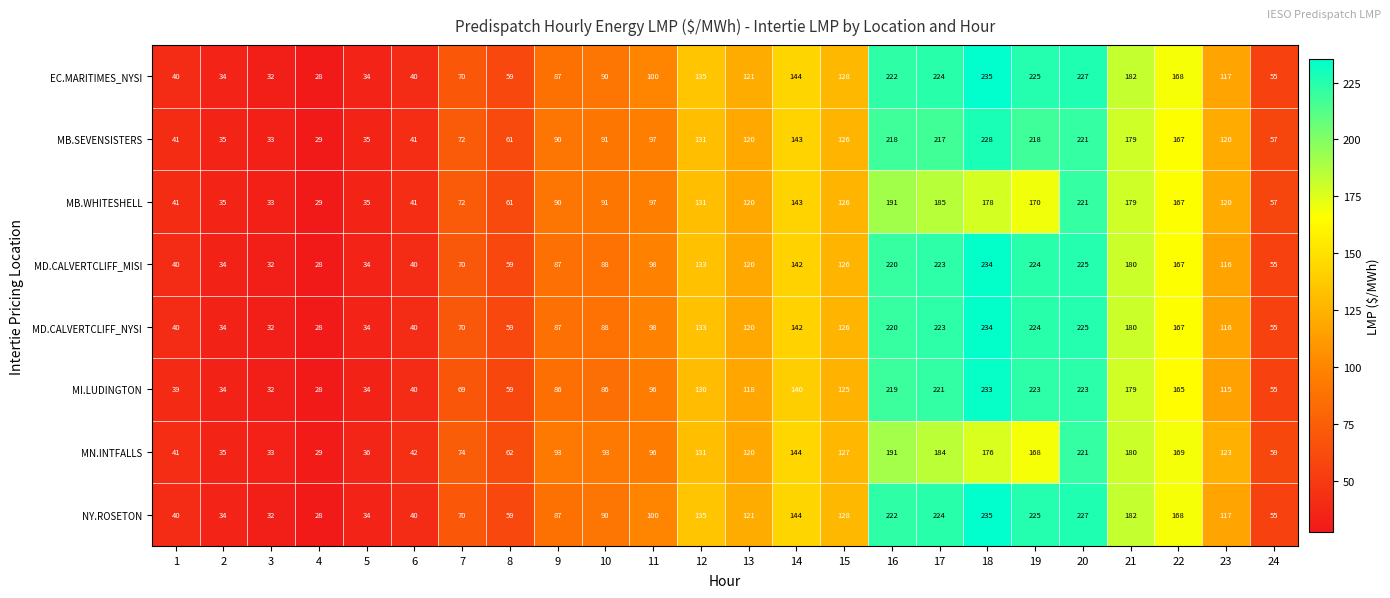

What is the difference between the MN.INTFALLS values at 1 and 5?

5